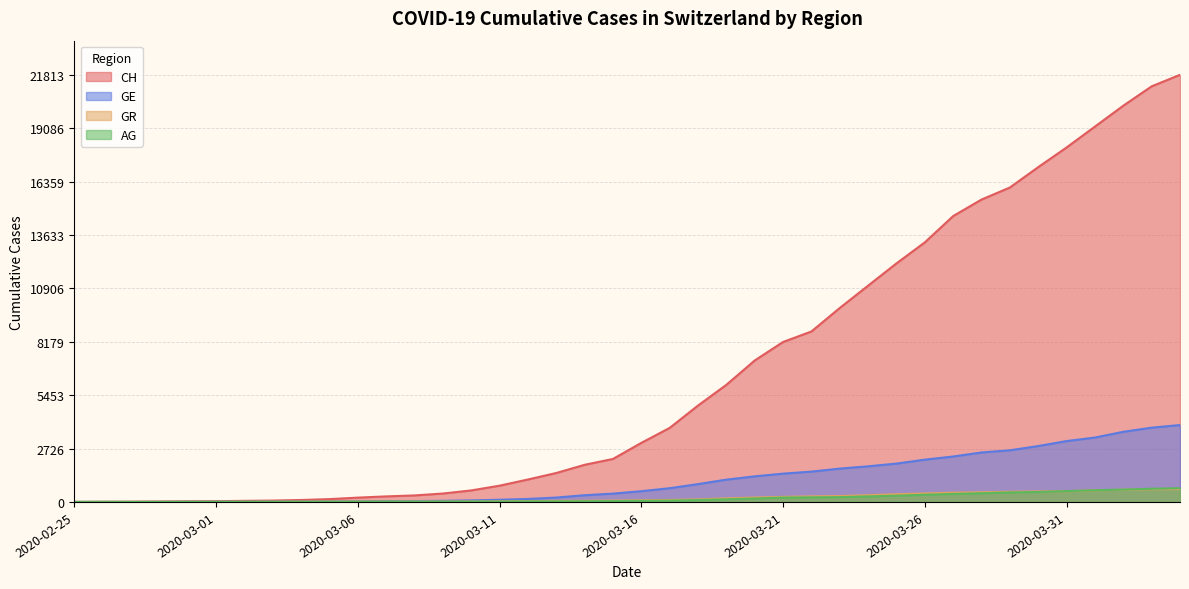

Is the value of CH at 2020-02-25 greater than the value of GE at 2020-02-26?

No